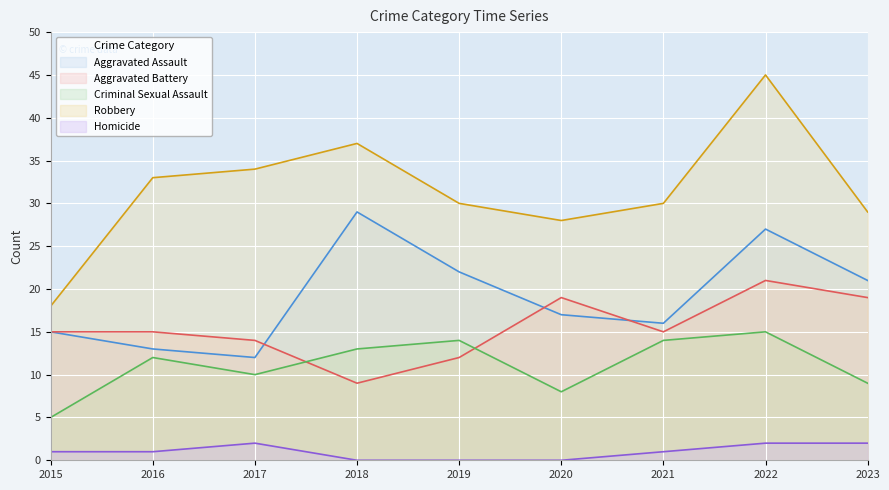

True or false: Homicide has a value of 1 at 2020.

False